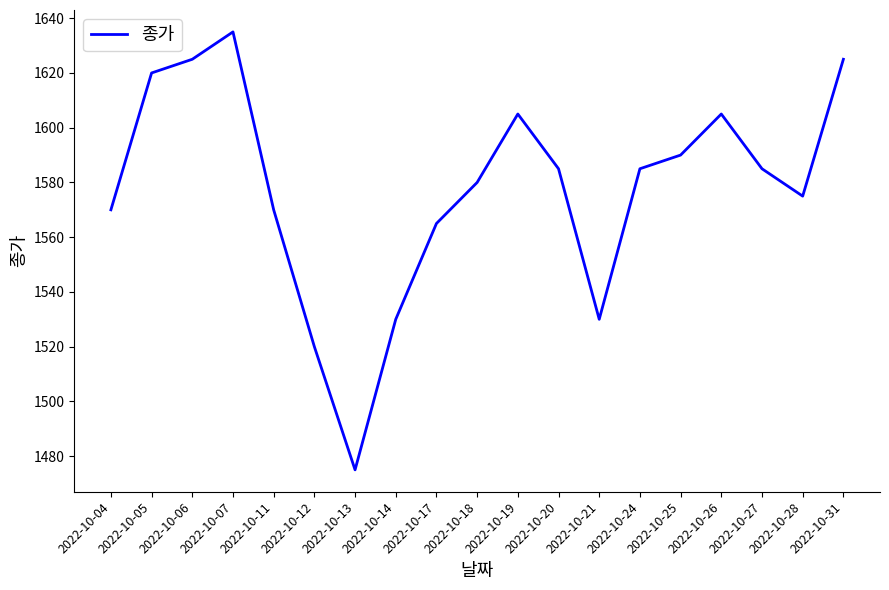

Which has a higher value, 2022-10-19 or 2022-10-21?

2022-10-19